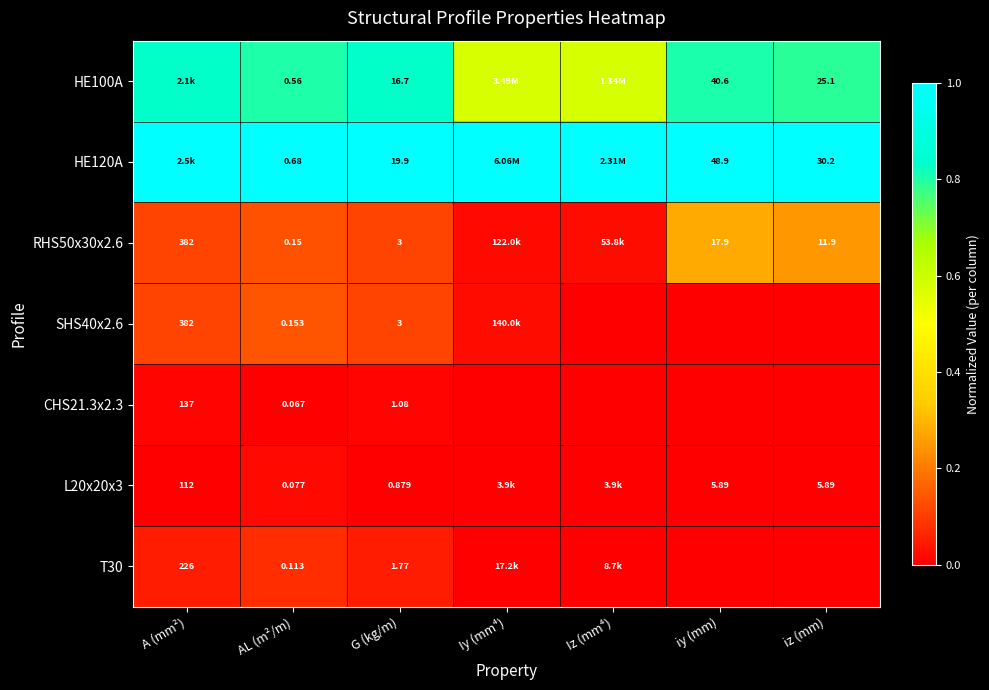

Is the value of SHS40x2.6 at AL (m²/m) greater than the value of HE120A at iz (mm)?

No